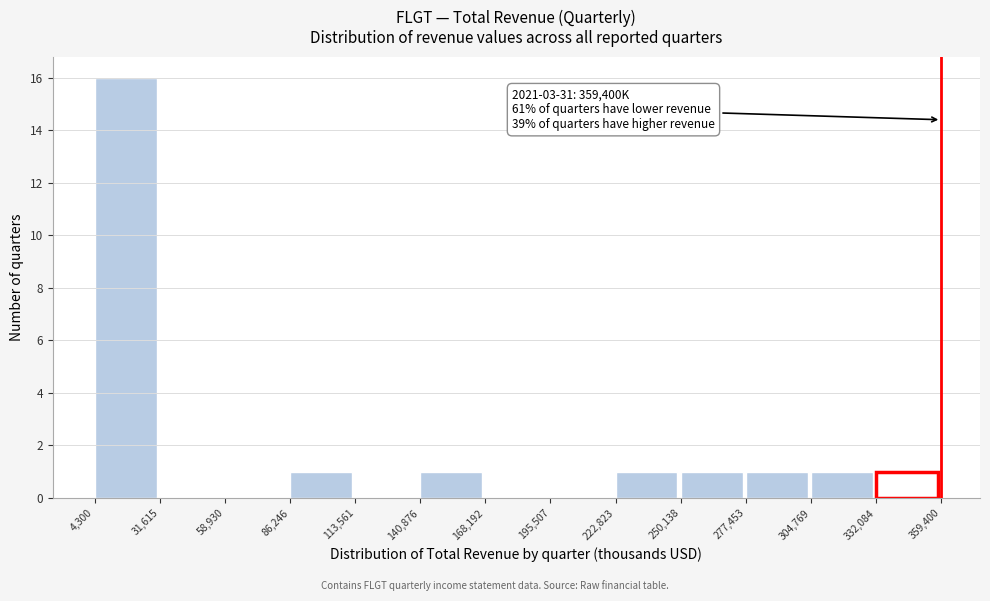

Over which range of the x-axis is the bar tallest?

4,300 to 31,615